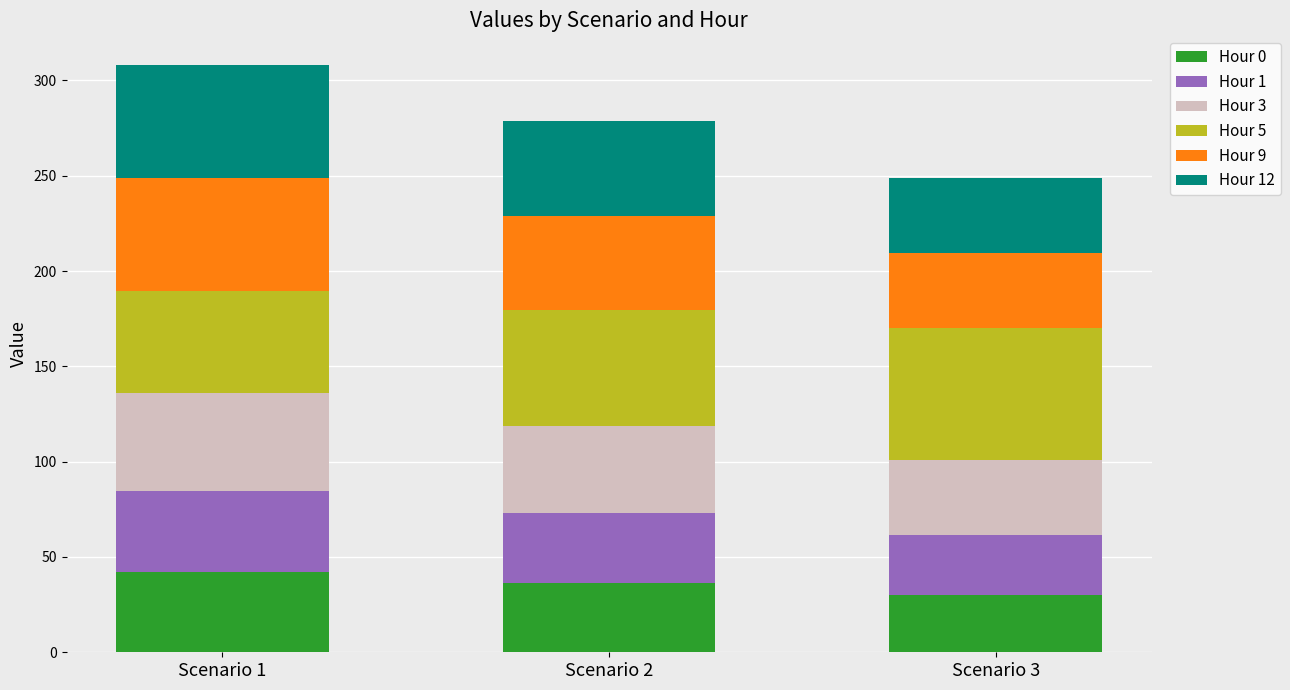

What is the total value across all series at Scenario 3?

248.8